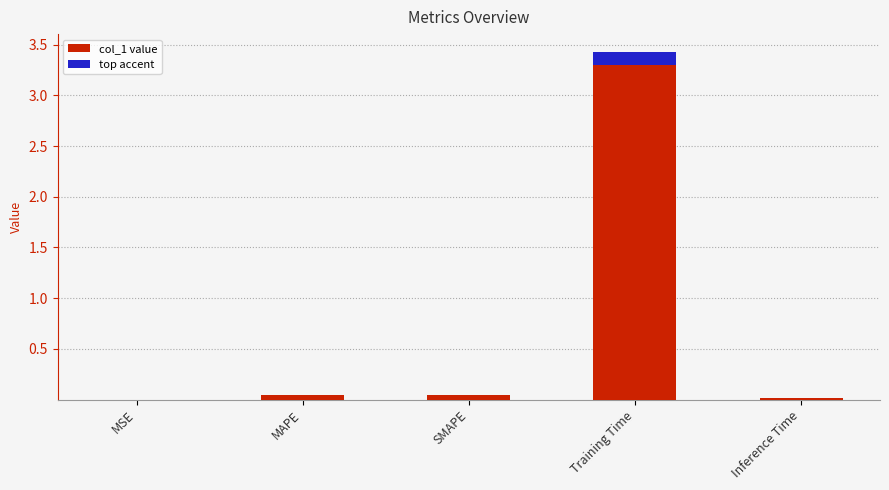

Which category has the lowest value across all series?

MSE